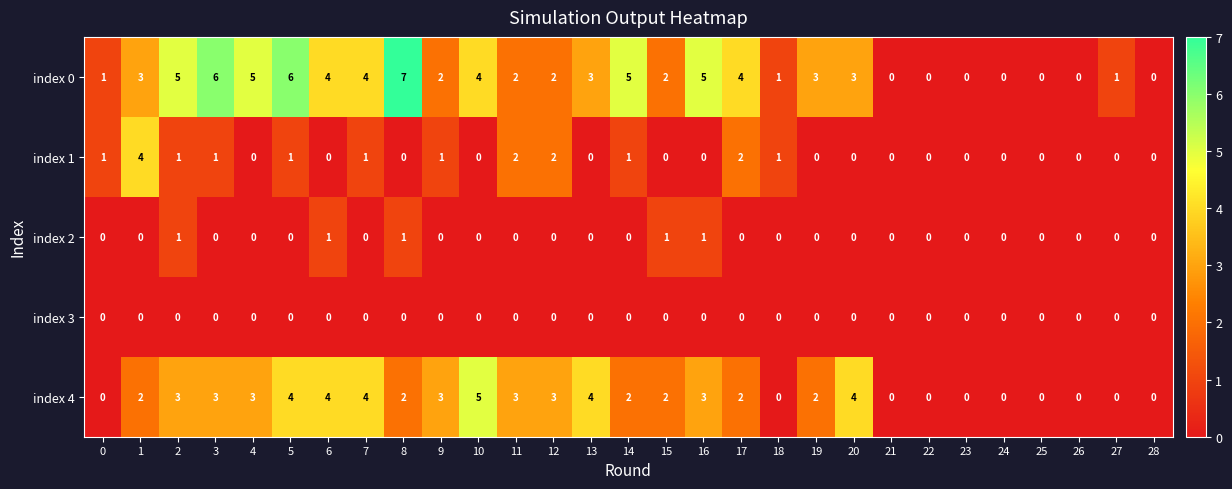

Which series has the largest total across all categories?

index 0